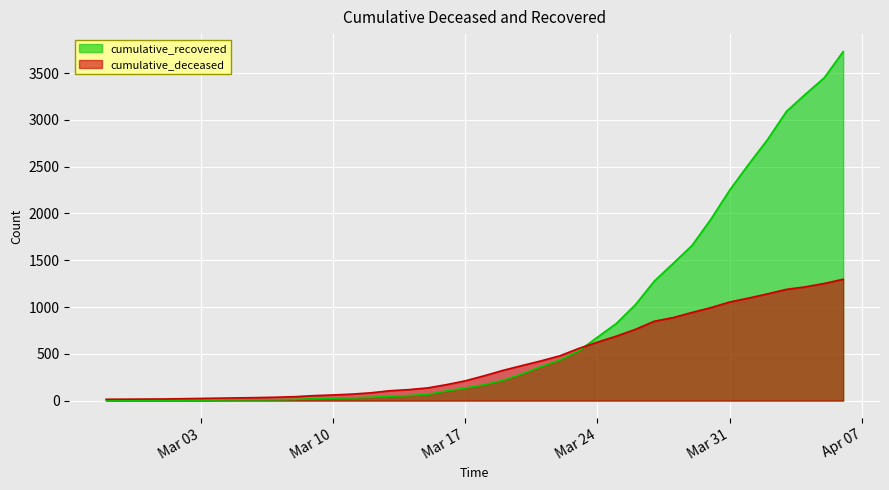

What is the minimum value shown in the chart?

2